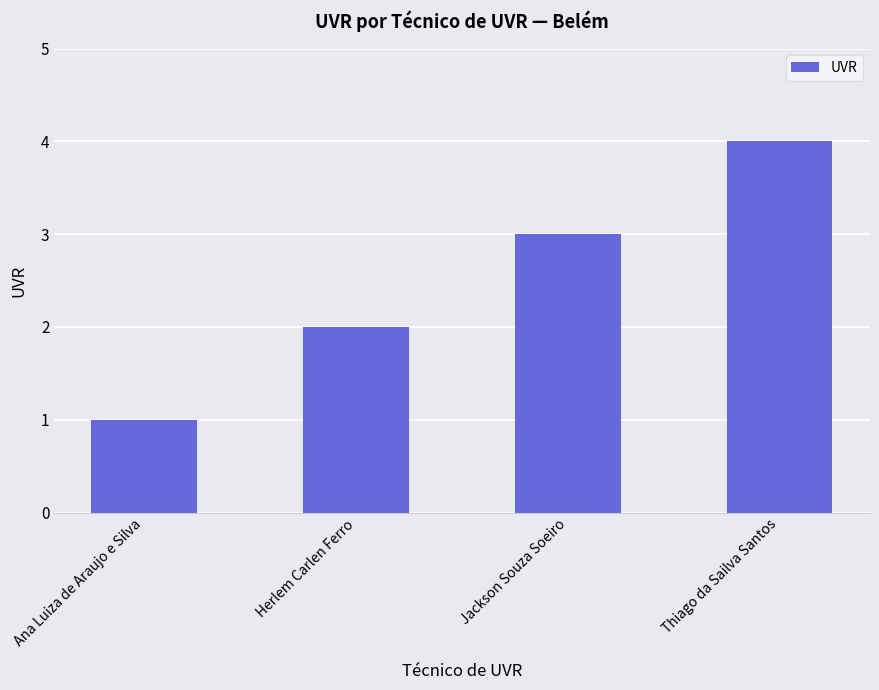

What value does the data have at Jackson Souza Soeiro?

3